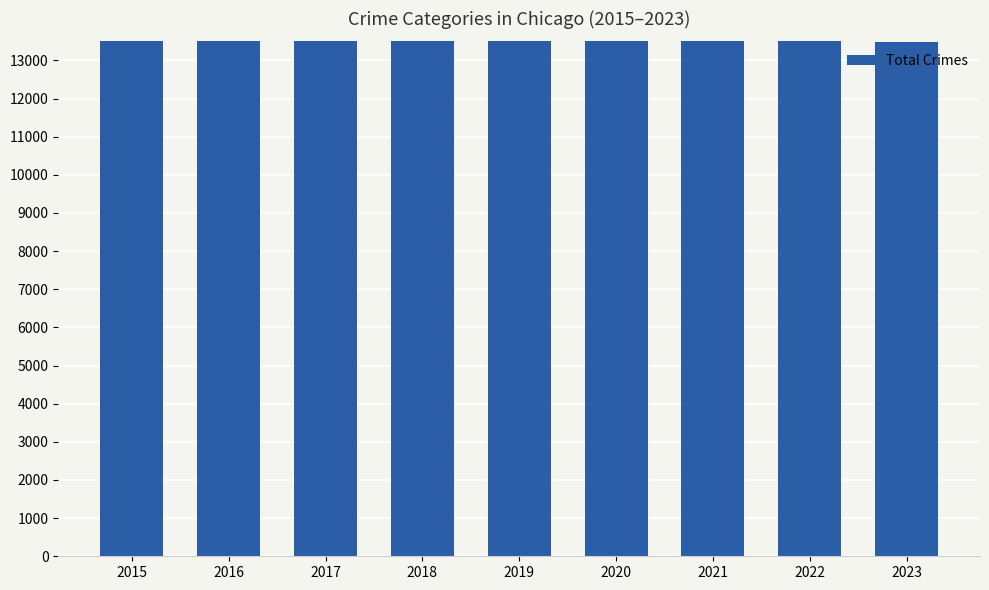

Read the value at 2023, to the nearest 50.

13500